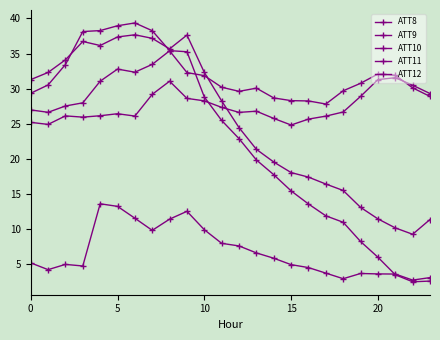

How many series are shown in this chart?

5